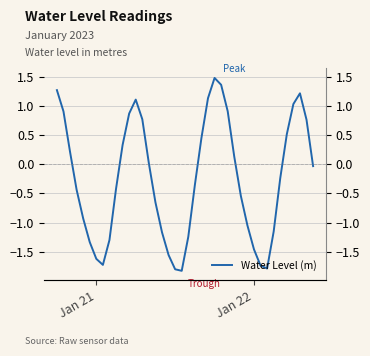

What is the greatest value displayed?

1.5